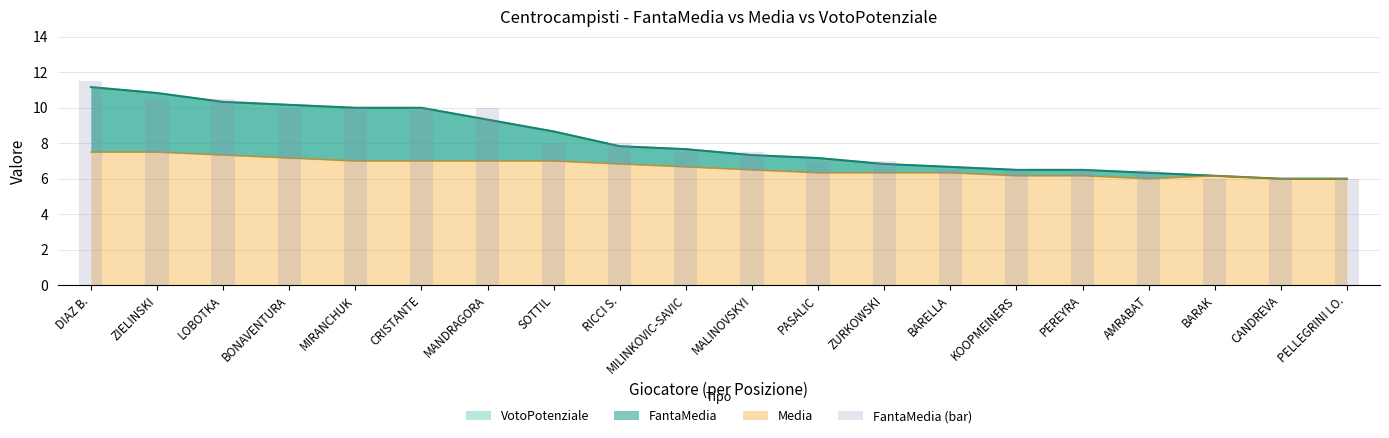

At which label does the data first exceed 7?

DIAZ B.